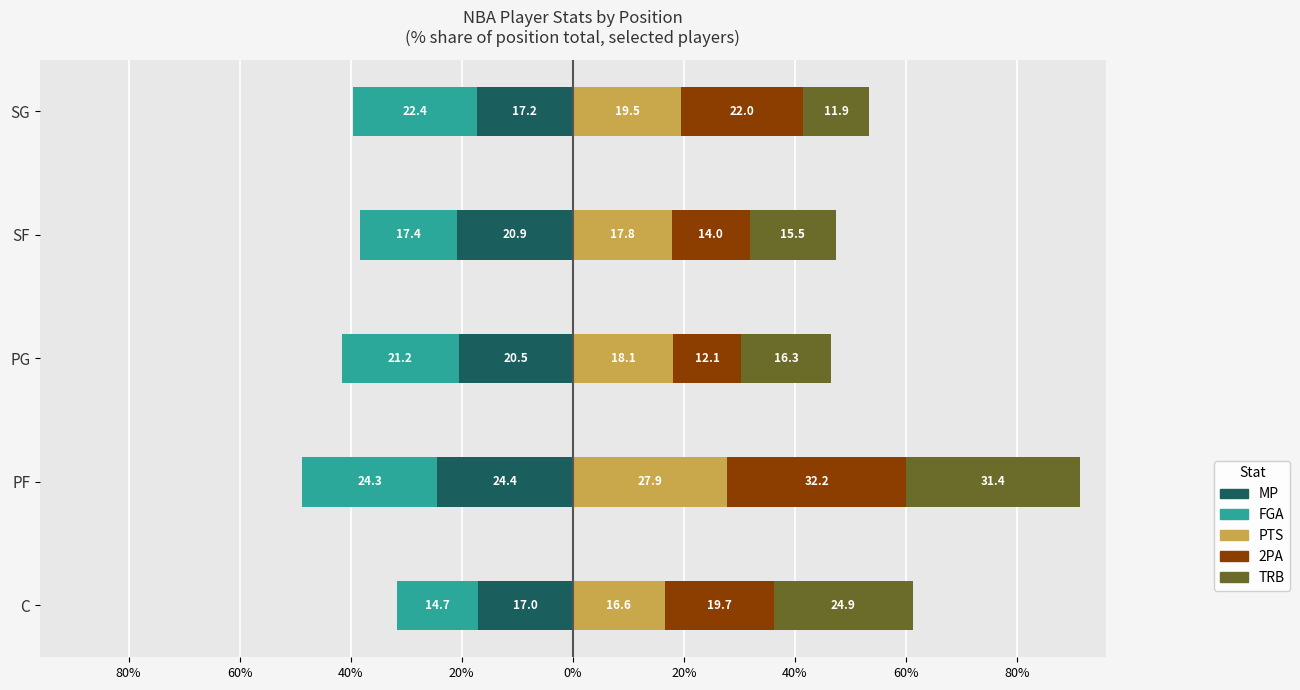

How many data points does each series have?

5